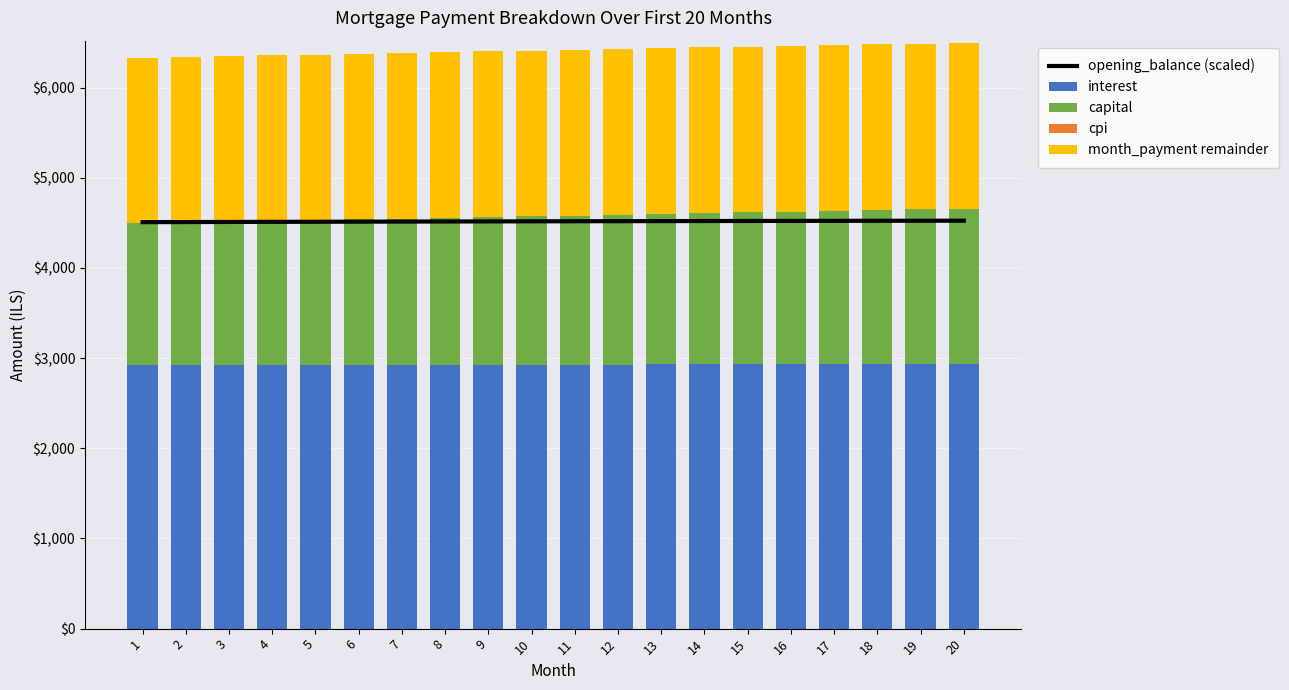

At which category is the sum across all series the highest?

20